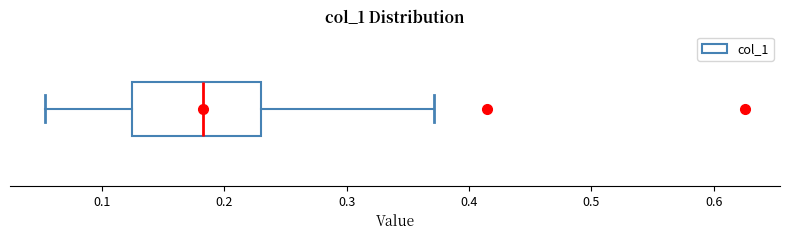

Read this box plot against the x-axis: the position of the median line, the range covered by the box, and the ends of both whiskers. The values are not printed on the chart, so give them approximately, as read against the axis.

median 0.18, box 0.12 to 0.23, whiskers 0.05 to 0.37